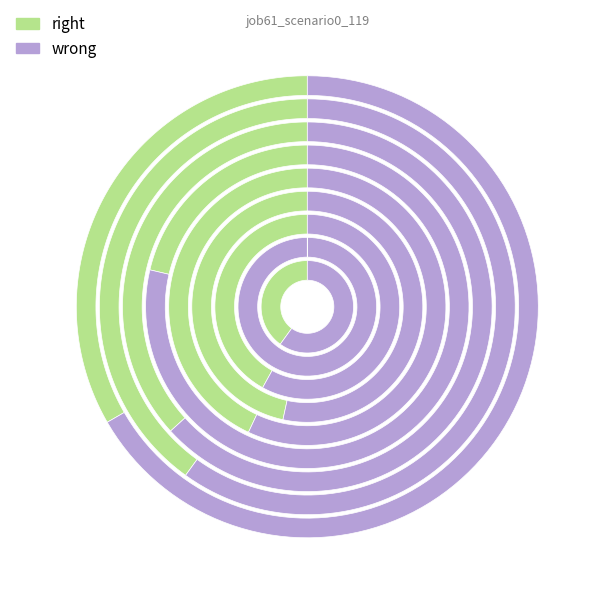

How many segments does this pie chart have?

9